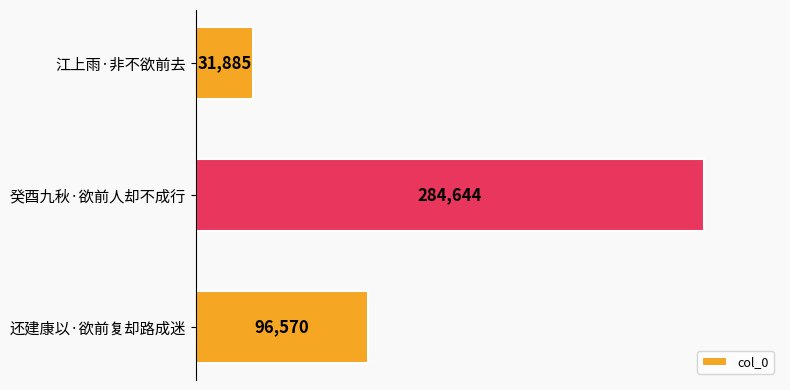

What is the value of the 2nd bar from the top?

284644